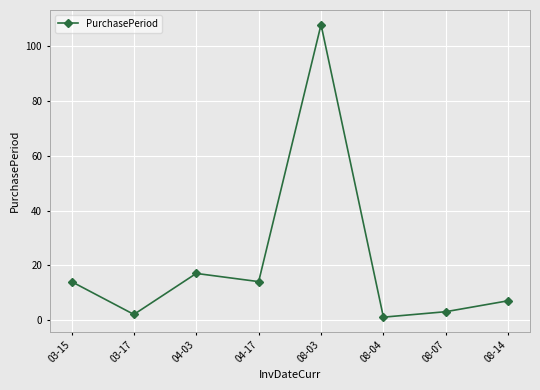

Does the chart have visible grid lines?

Yes